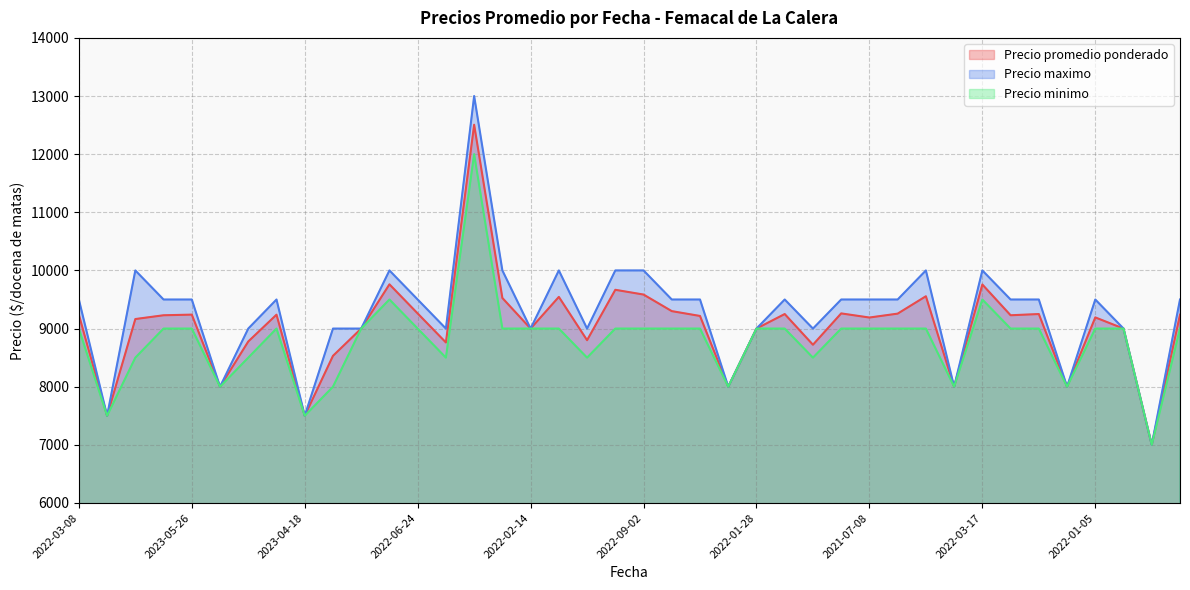

The value of Precio promedio ponderado at 2023-09-04 is 3601. True or false?

False